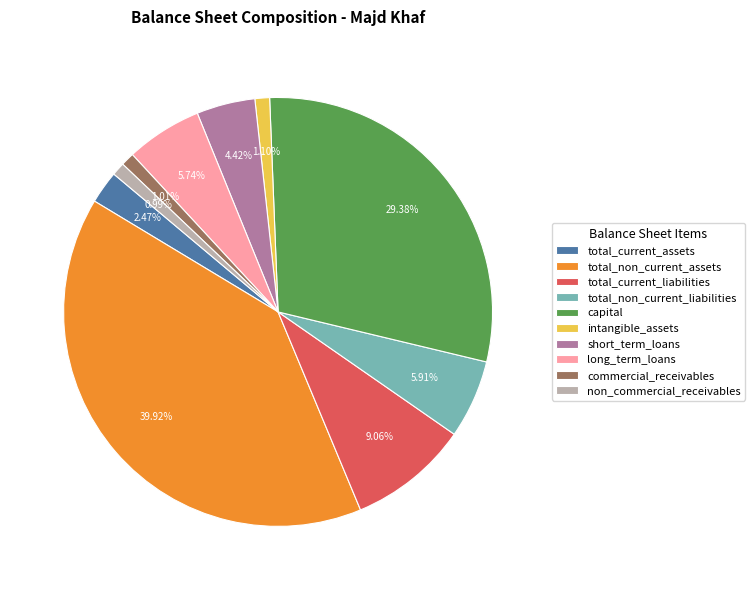

Combined, do long_term_loans and total_non_current_liabilities account for over 50%?

No